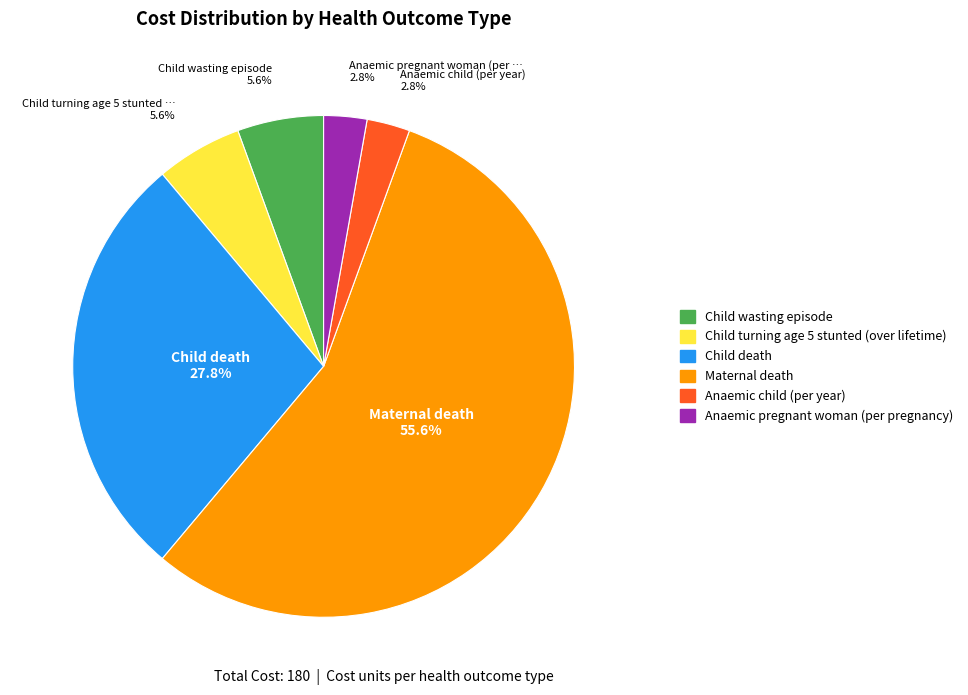

To the nearest percent, what portion does Anaemic child (per year) represent?

3%